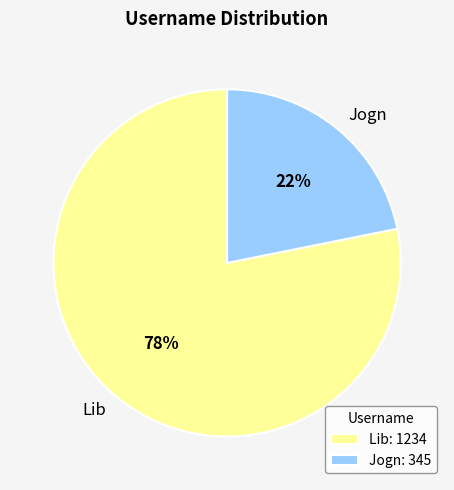

What is the largest slice in the pie chart?

Lib